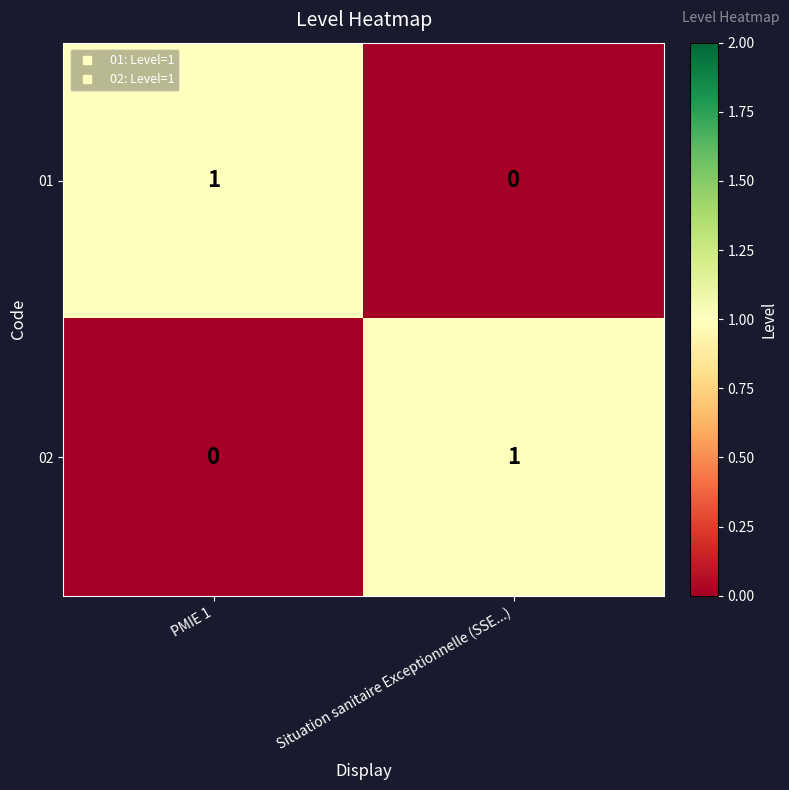

The 02 series shows 2 at Situation sanitaire Exceptionnelle (SSE...). True or false?

False